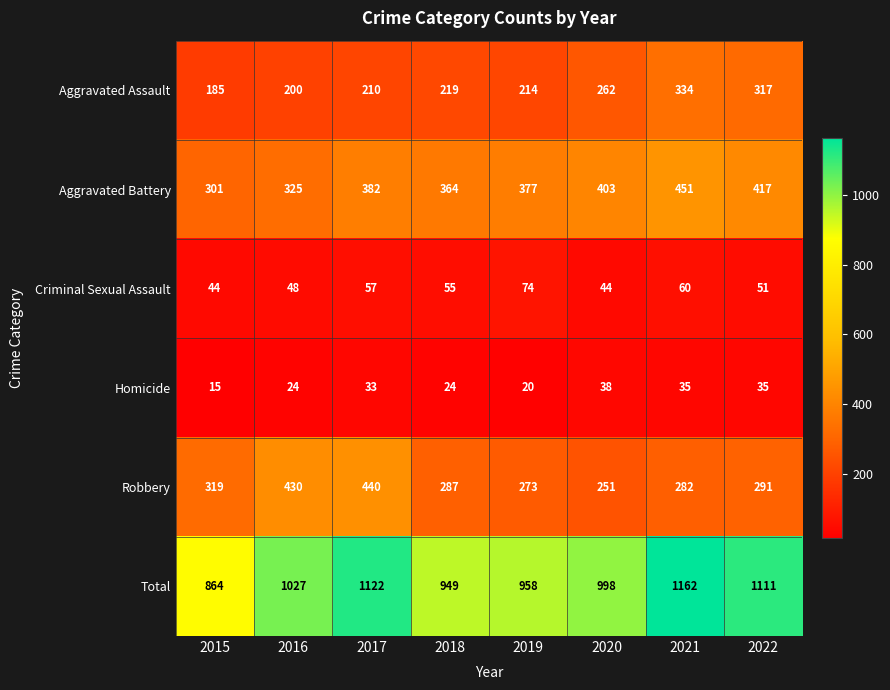

What is the minimum value for Aggravated Assault?

185